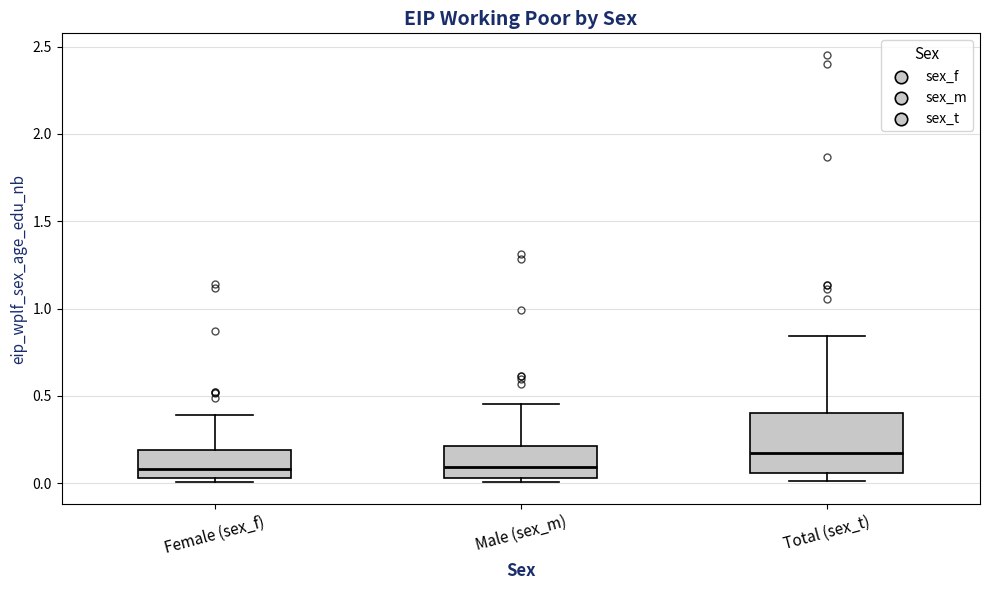

Reading left to right, read every box against the y-axis: the position of its median line, the range the box covers, and the ends of its whiskers. The values are not printed on the chart, so give them approximately, as read against the axis.

Female (sex_f): median 0.10, box 0.05 to 0.20, whiskers 0.00 to 0.40
Male (sex_m): median 0.10, box 0.05 to 0.20, whiskers 0.00 to 0.45
Total (sex_t): median 0.20, box 0.05 to 0.40, whiskers 0.00 to 0.85